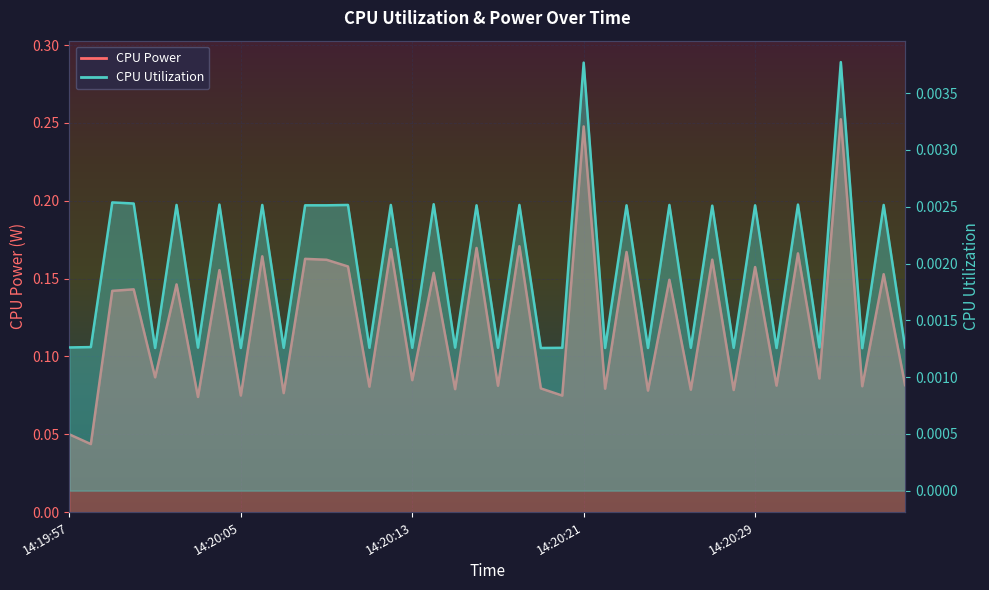

What is the approximate value of CPU Power at 14:20:25?

0.1